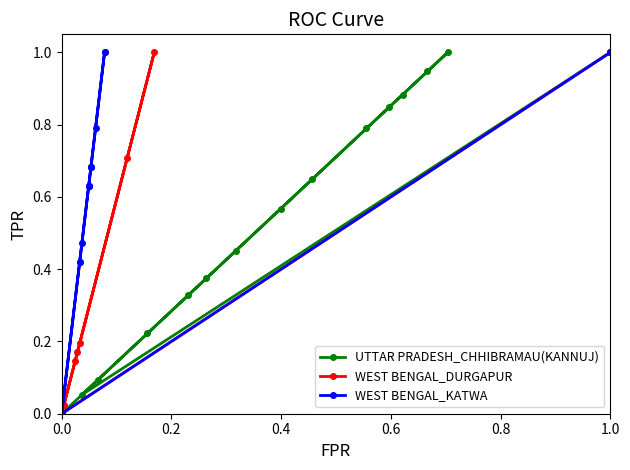

Is it true that UTTAR PRADESH_CHHIBRAMAU(KANNUJ) equals -0.6 at 0.0?

False